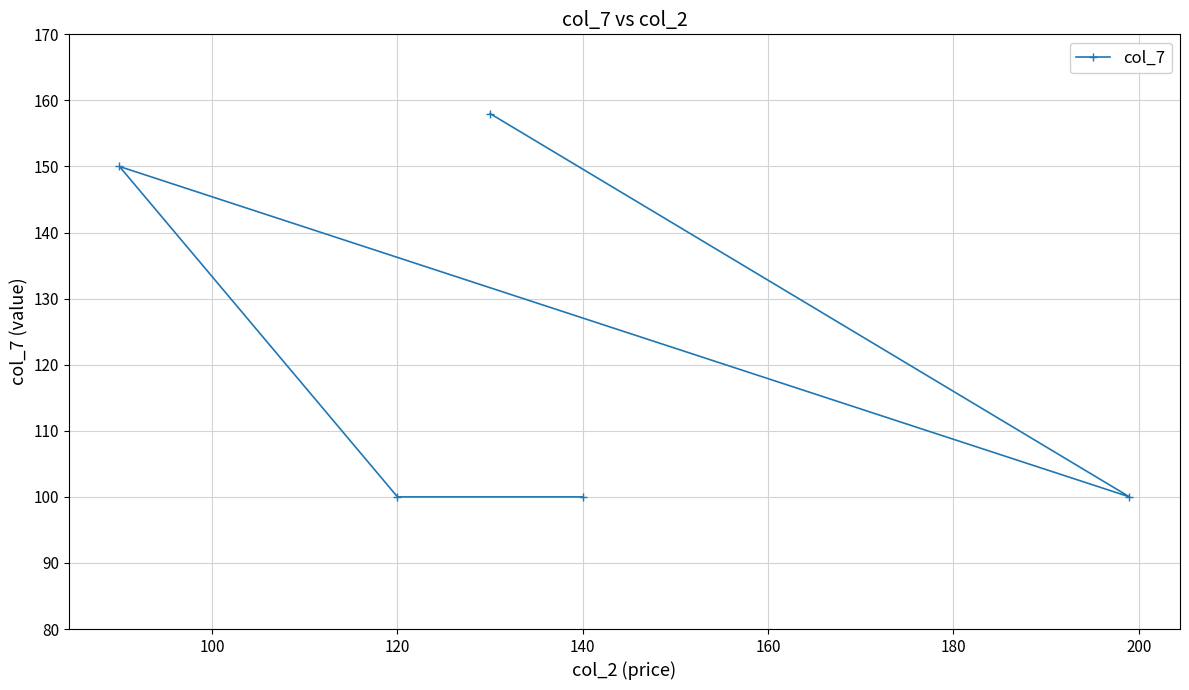

Count the values in the range 100 to 150.

4